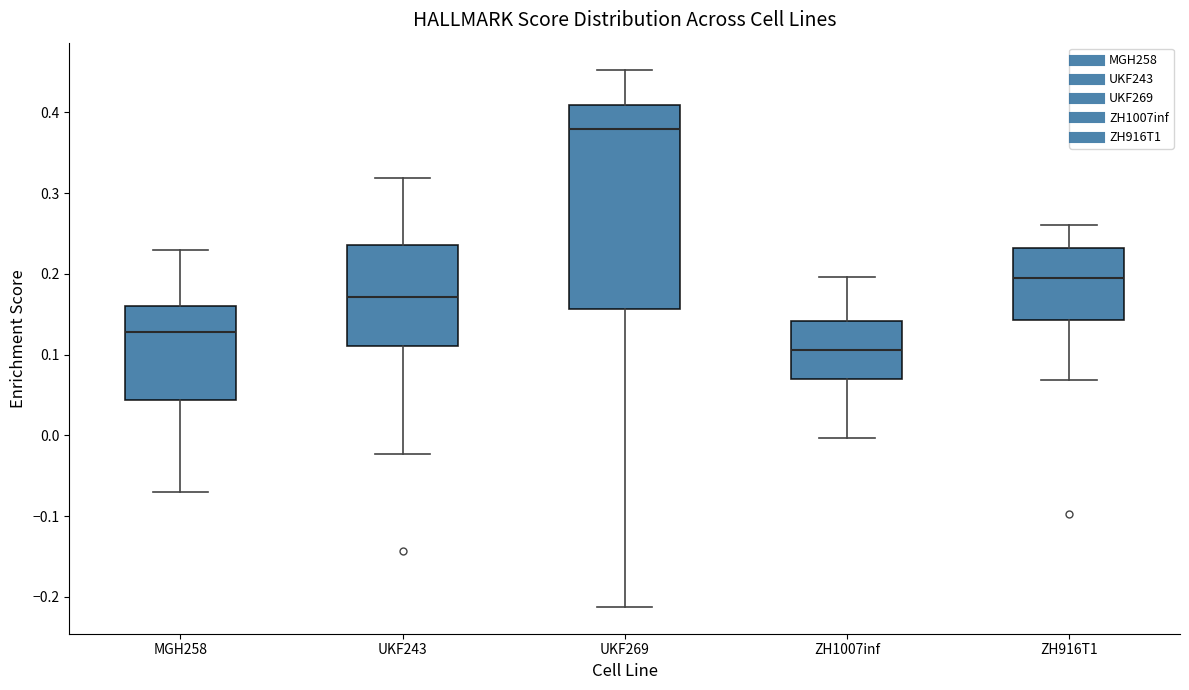

Which box is the tallest, from its lower edge to its upper edge?

UKF269